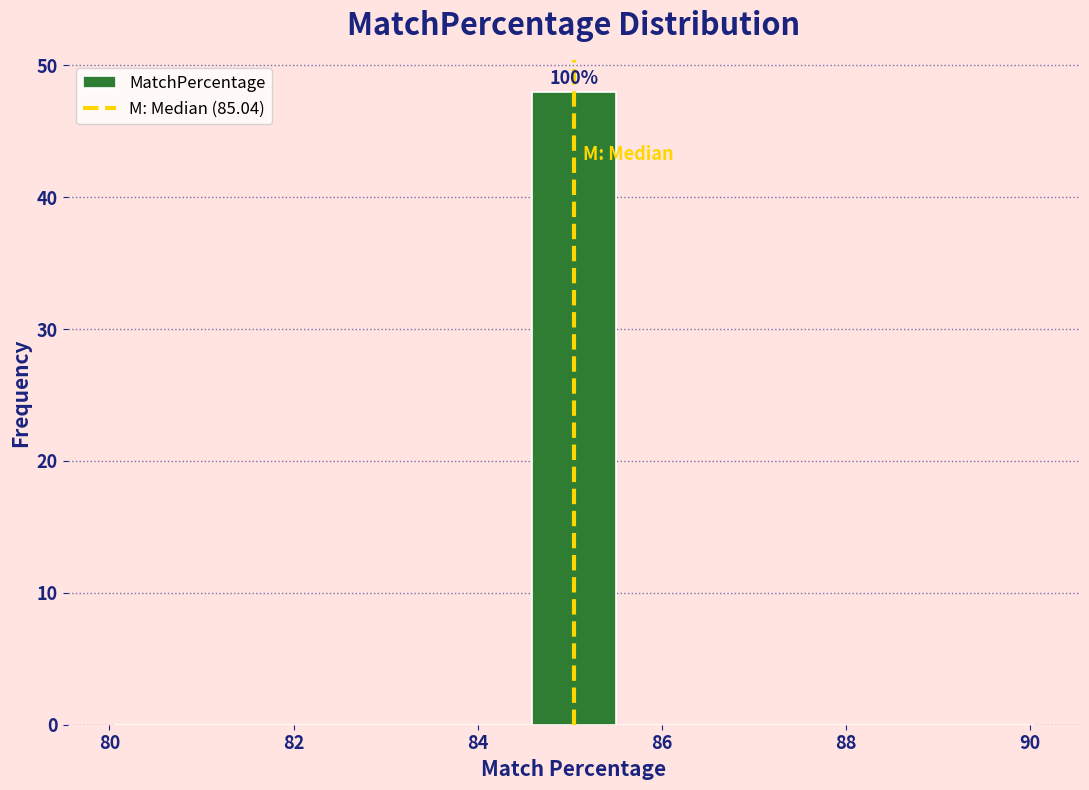

Which range on the x-axis has the tallest bar?

84.6 to 85.4